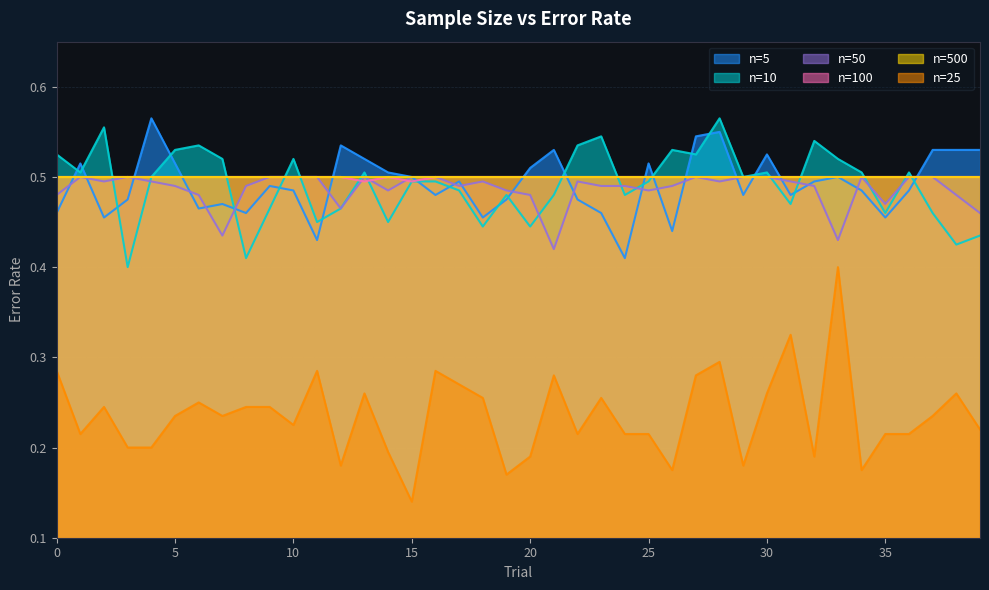

Does the chart have visible grid lines?

Yes